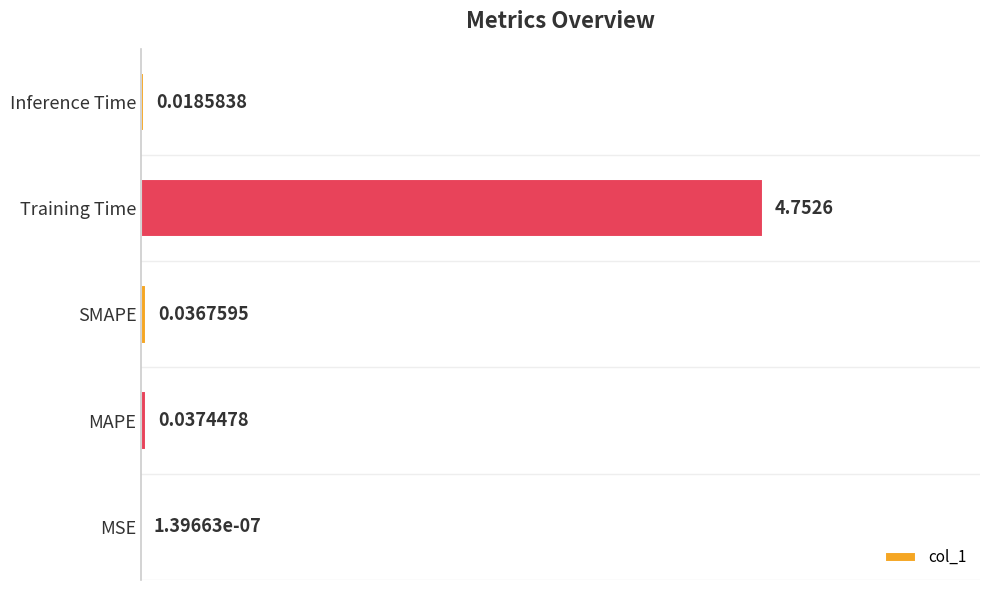

At which label is the value closest to 2?

MAPE